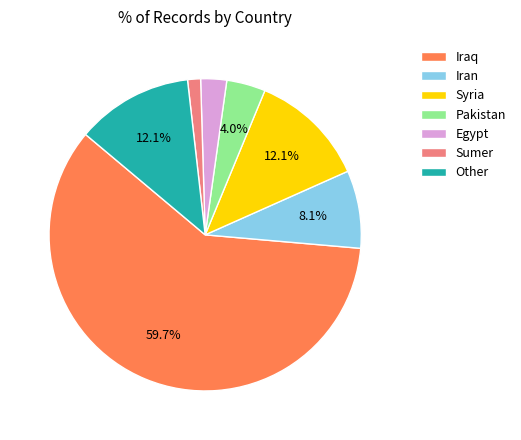

To the nearest percent, what is the difference between the largest and smallest slice percentages?

58%